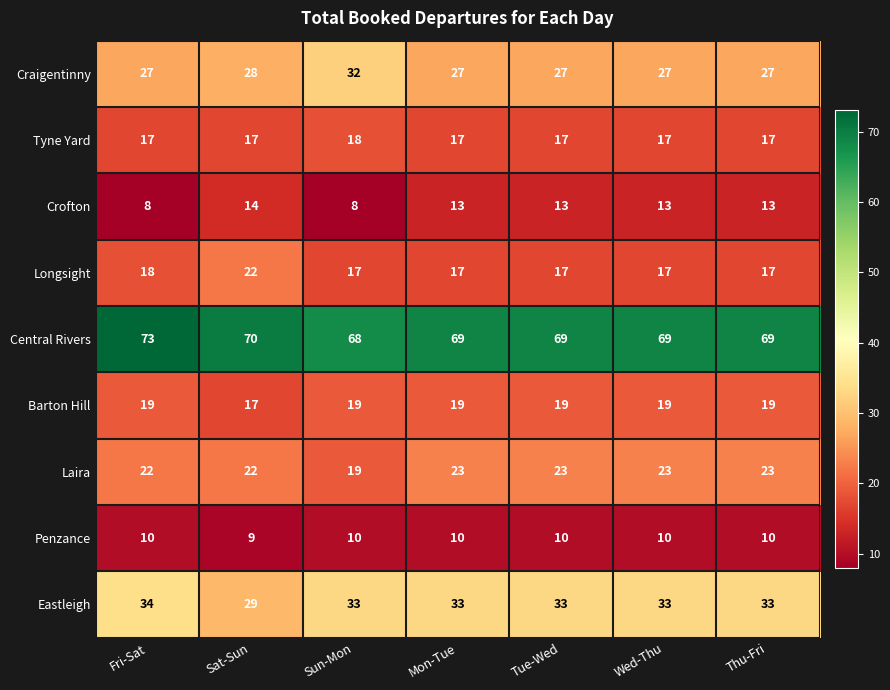

Read the Barton Hill value at Sat-Sun.

17